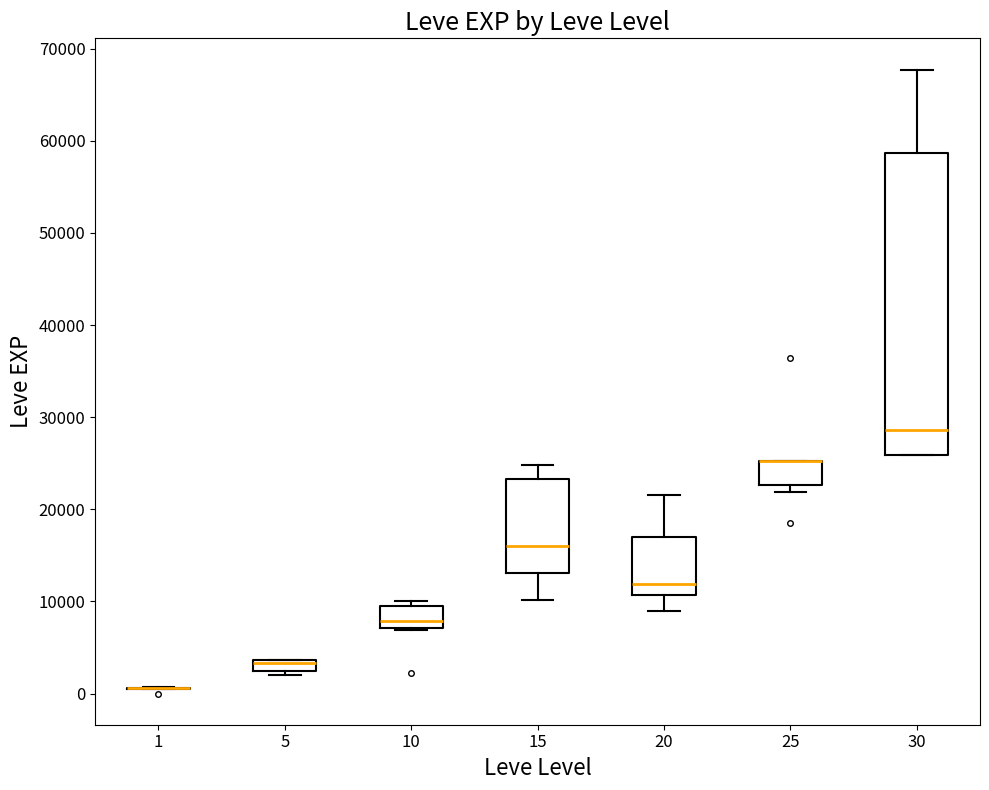

Comparing the boxes themselves (not the whiskers), which one is the tallest?

30